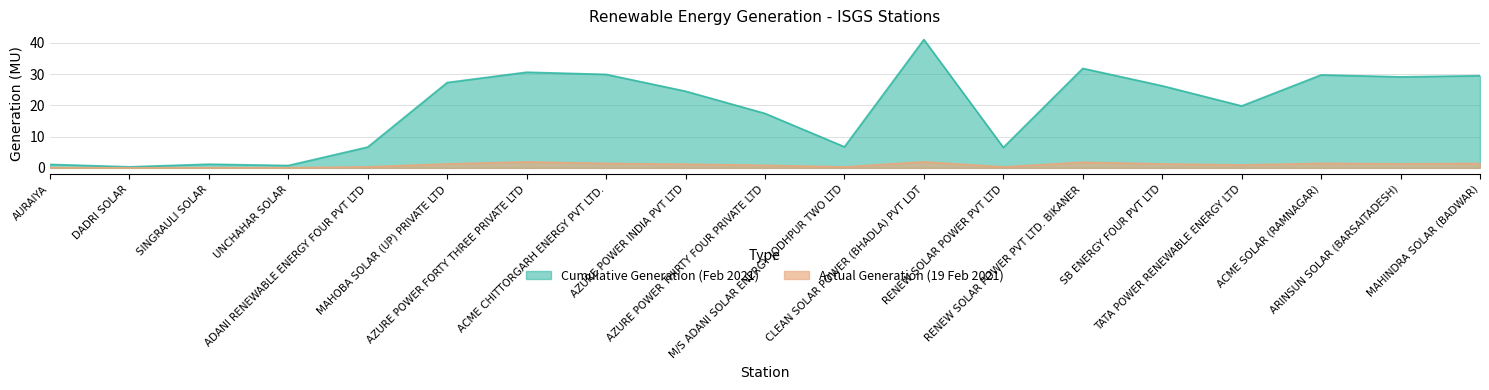

True or false: Cumulative Generation (Feb 2021) has a value of 26.3 at SB ENERGY FOUR PVT LTD.

True